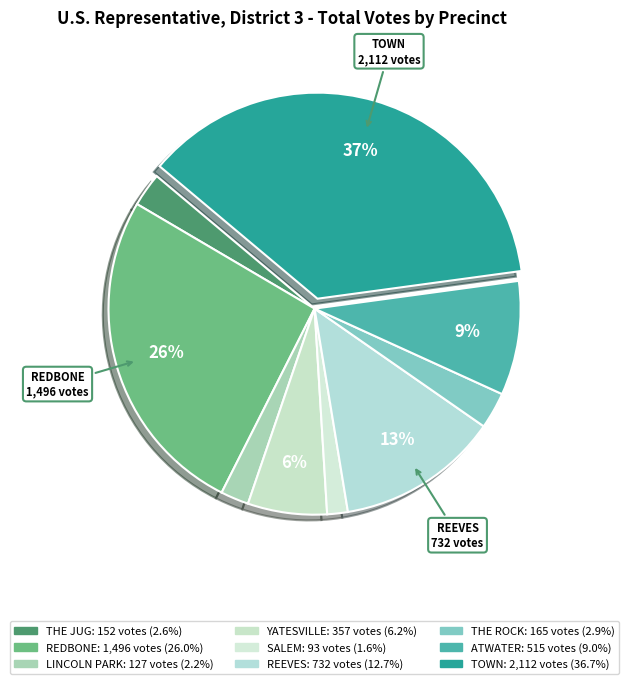

Rank the categories by value from highest to lowest.

TOWN, REDBONE, REEVES, ATWATER, YATESVILLE, THE ROCK, THE JUG, LINCOLN PARK, SALEM